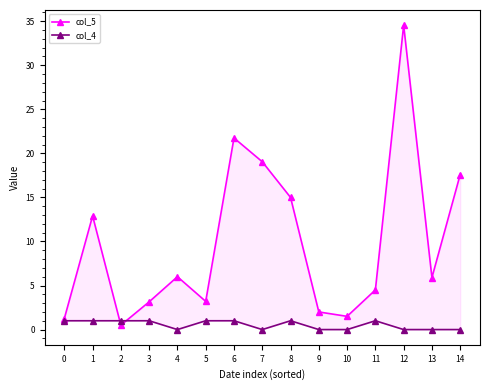

What is the value of the col_5 point at the 10th from the left?

2.0